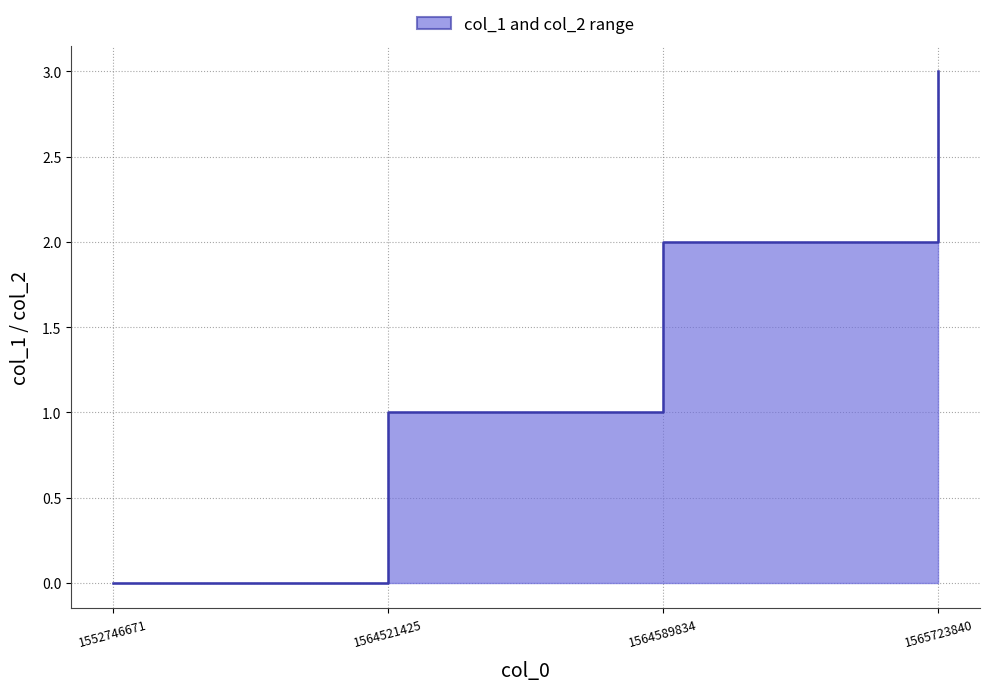

Which label corresponds to the largest value in the chart?

1565723840